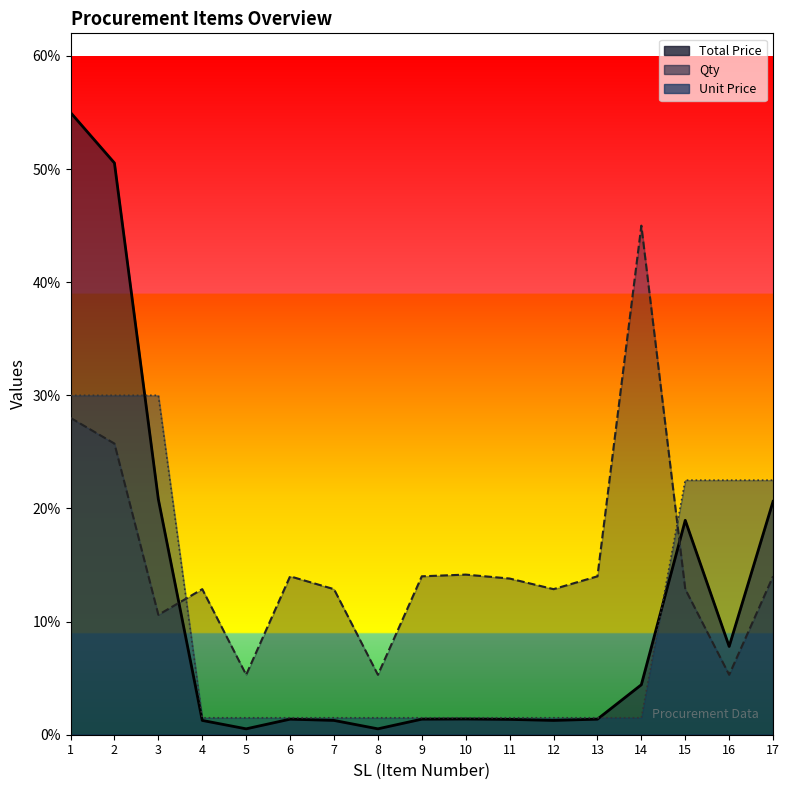

Reading right to left, transcribe all the data shown in this chart.

Total Price (line): 17=20.6	16=7.8	15=19.0	14=4.4	13=1.4	12=1.3	11=1.4	10=1.4	9=1.4	8=0.5	7=1.3	6=1.4	5=0.5	4=1.3	3=20.8	2=50.5	1=55.0
Qty (line): 17=14.0	16=5.3	15=12.9	14=45.0	13=14.0	12=12.9	11=13.8	10=14.2	9=14.0	8=5.3	7=12.9	6=14.0	5=5.3	4=12.9	3=10.6	2=25.7	1=28.0
Unit Price (line): 17=22.5	16=22.5	15=22.5	14=1.5	13=1.5	12=1.5	11=1.5	10=1.5	9=1.5	8=1.5	7=1.5	6=1.5	5=1.5	4=1.5	3=30.0	2=30.0	1=30.0